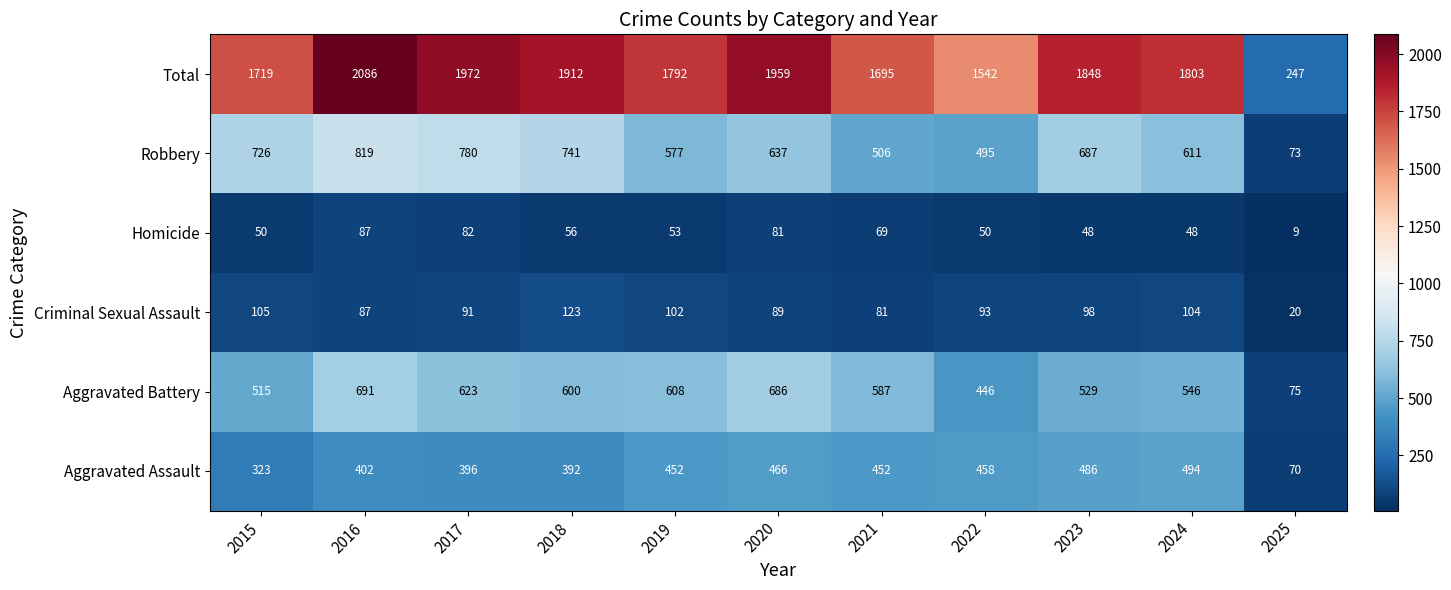

Which series has the largest range (max minus min)?

Total